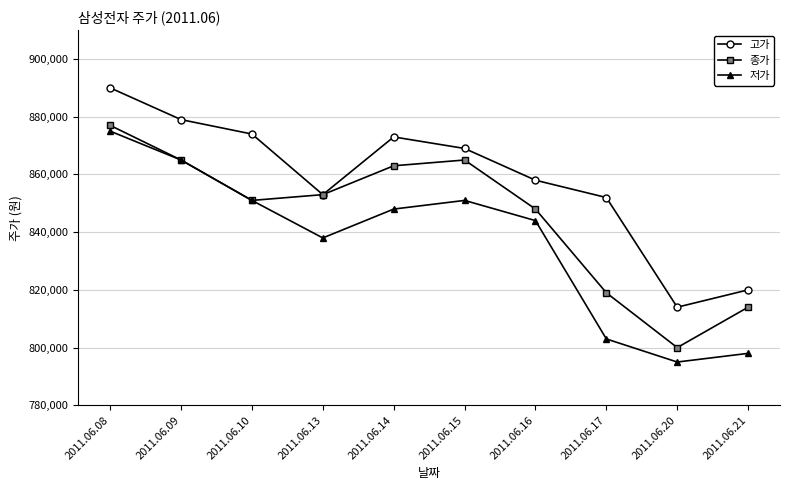

Reading right to left, extract all data points from this chart.

고가: 820000	814000	852000	858000	869000	873000	853000	874000	879000	890000
종가: 814000	800000	819000	848000	865000	863000	853000	851000	865000	877000
저가: 798000	795000	803000	844000	851000	848000	838000	851000	865000	875000